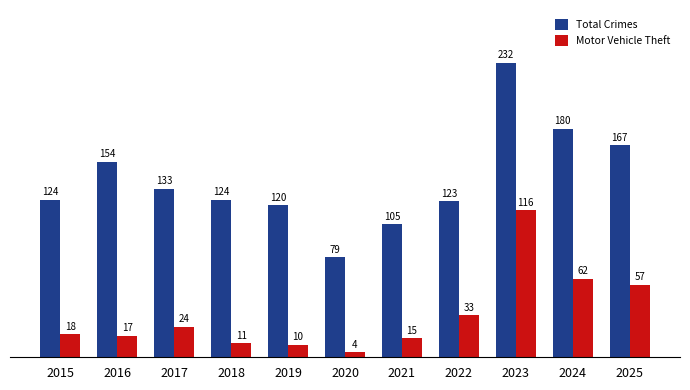

List the labels in order of Motor Vehicle Theft value, smallest first.

2020, 2019, 2018, 2021, 2016, 2015, 2017, 2022, 2025, 2024, 2023